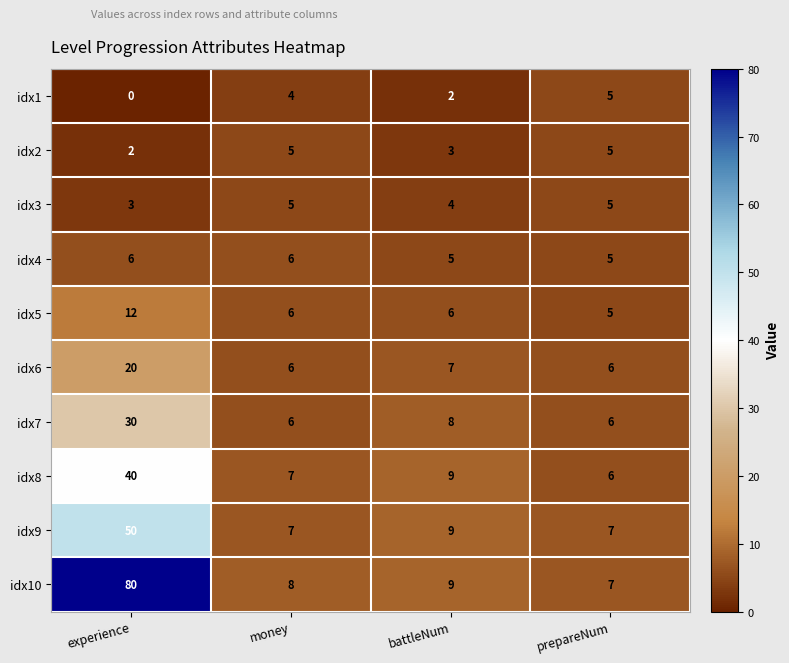

At which label is idx3 closest to 4?

battleNum